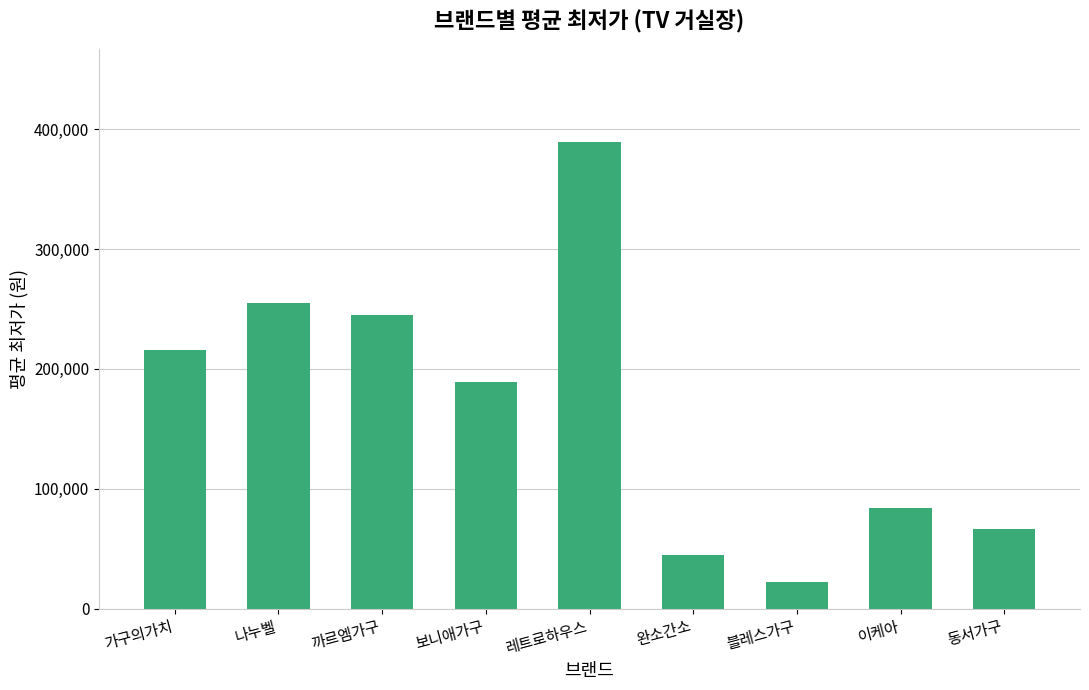

What is the difference between the second highest and minimum values?

232680